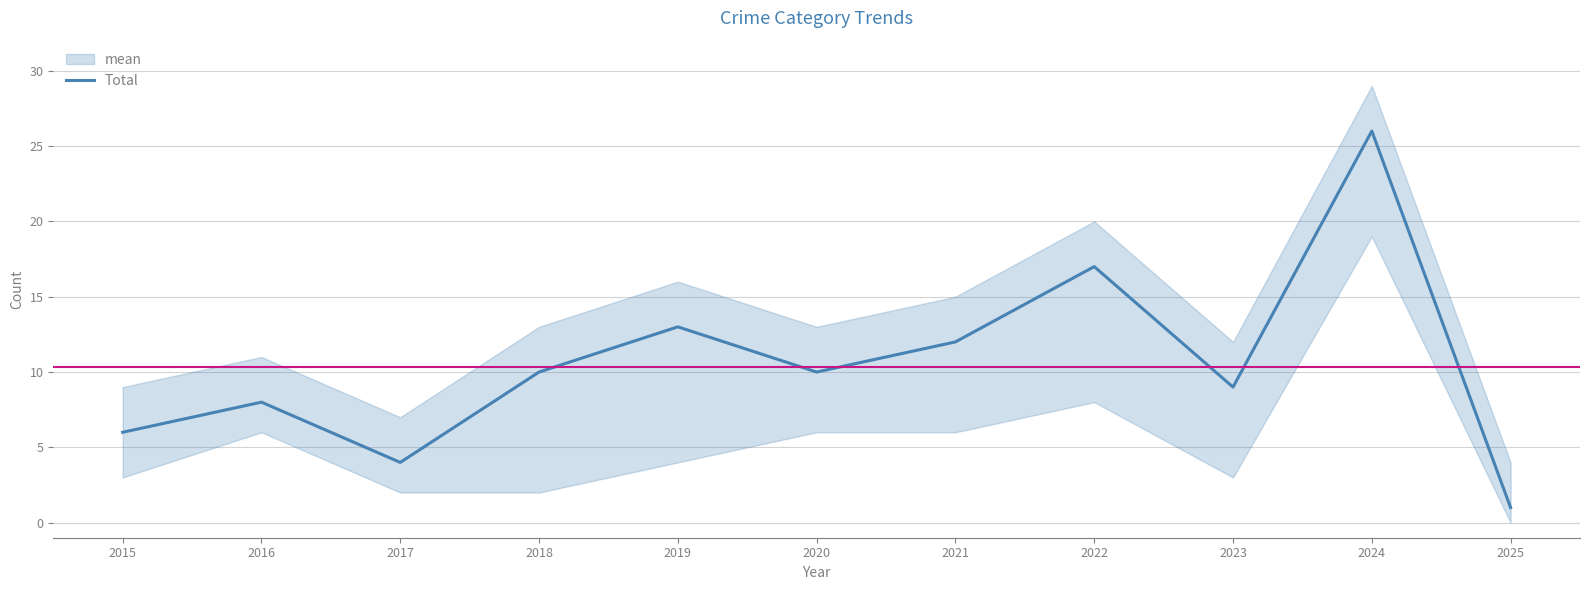

What is the difference between the second highest and second lowest values?

13